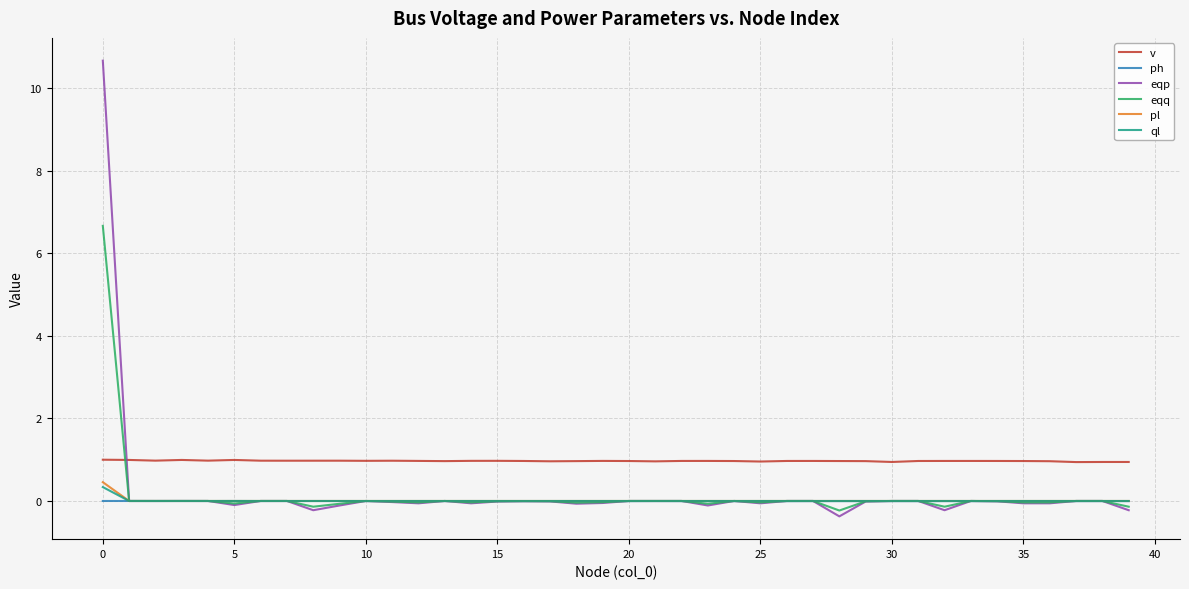

After their last crossing, which series has the higher values: eqp or v?

v